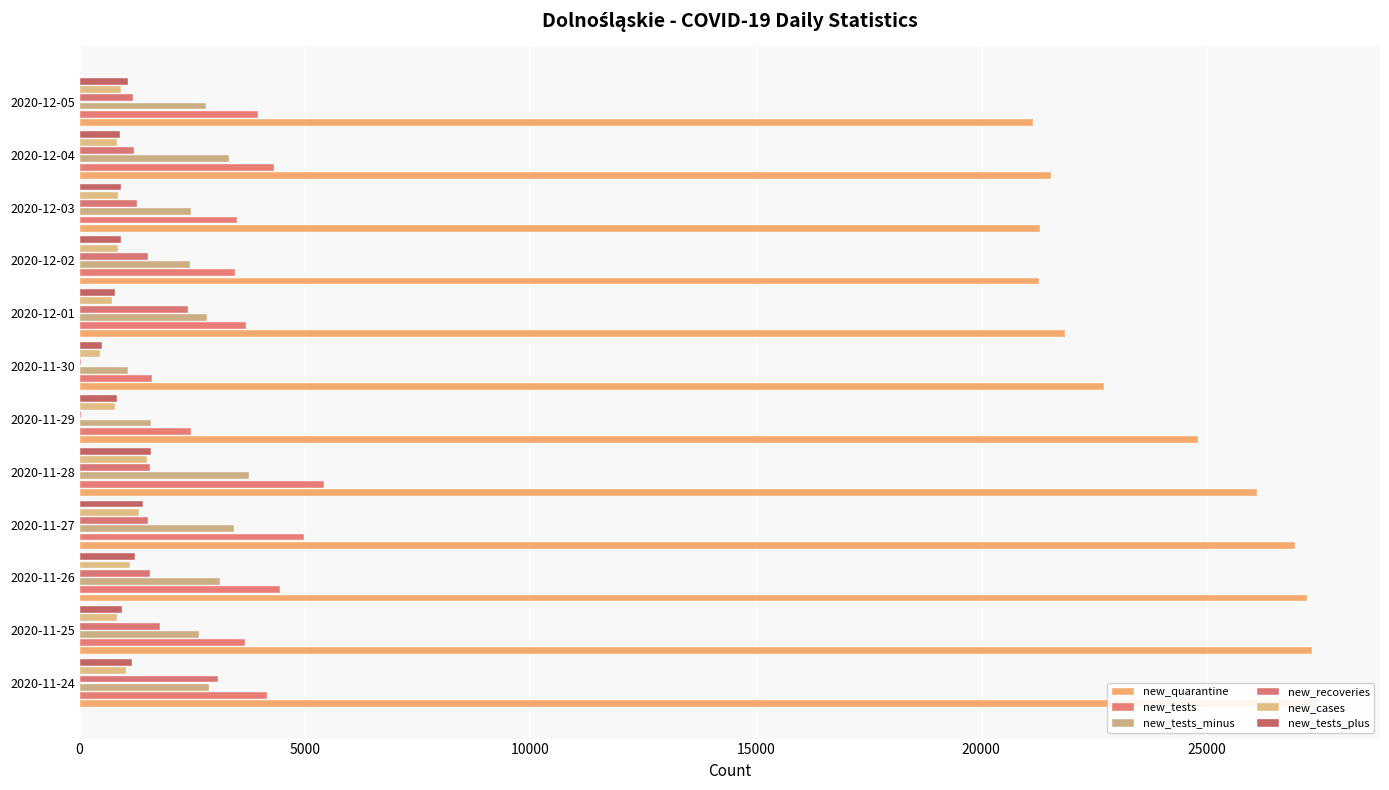

How many distinct data groups are displayed?

6